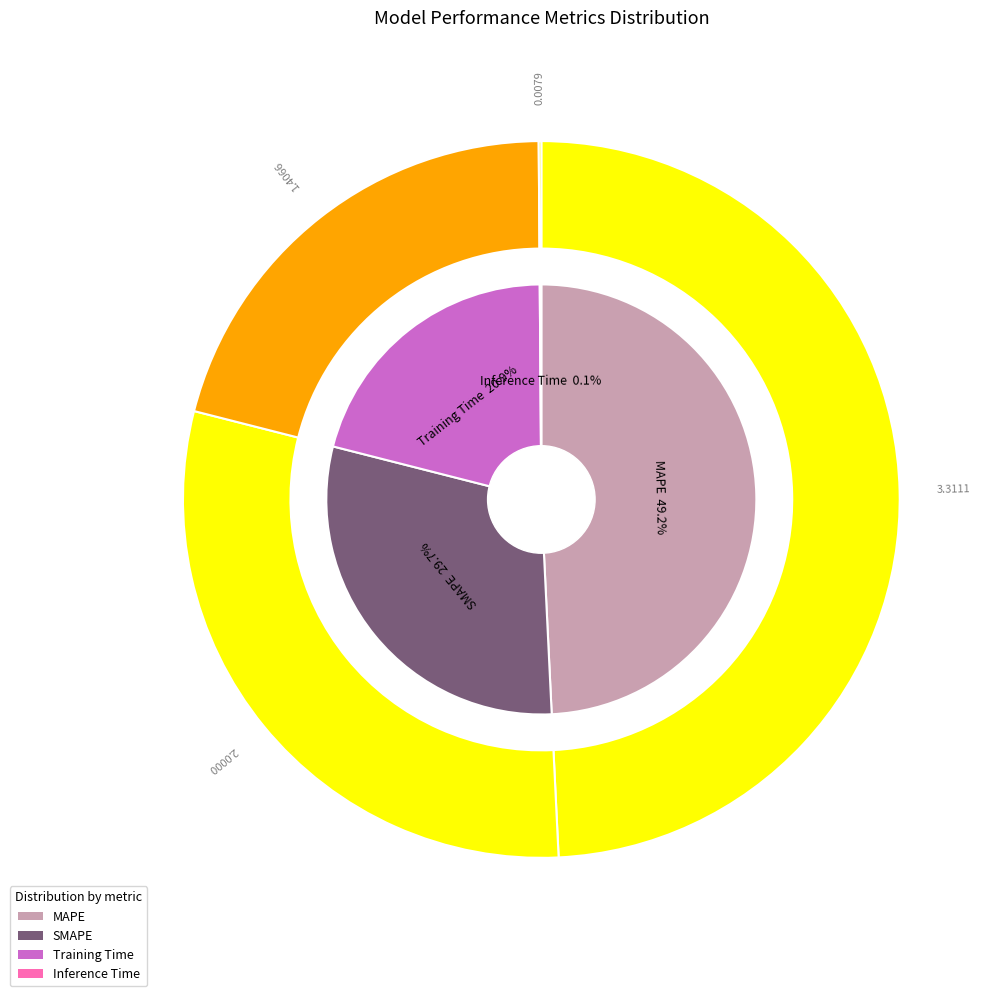

To the nearest percent, what is the average slice percentage?

25%